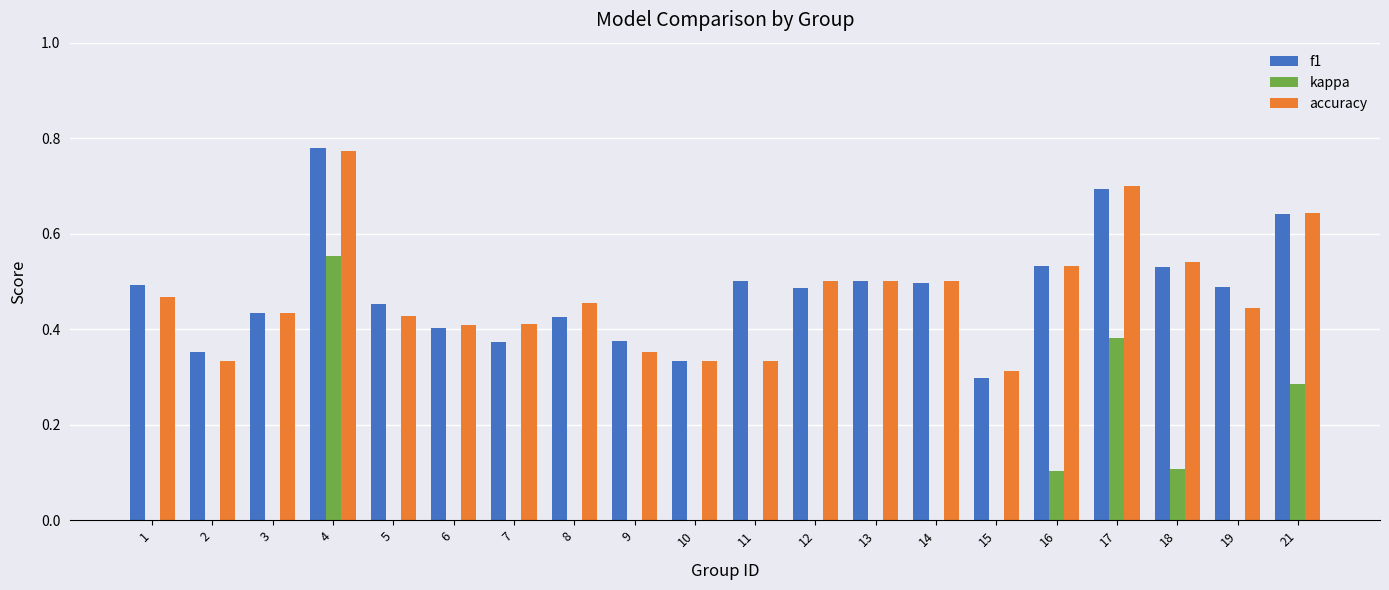

How many bars are there in total?

60